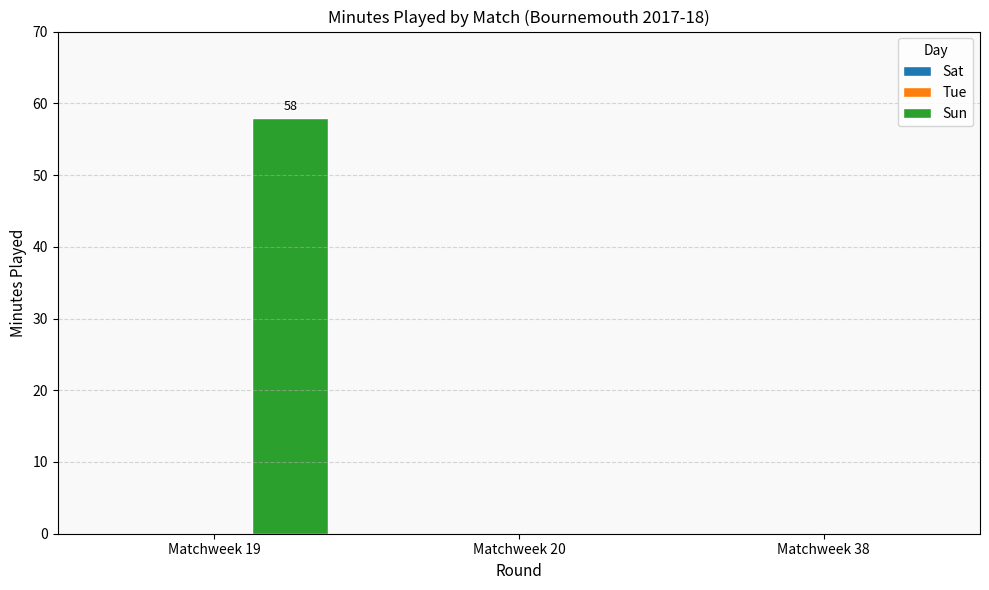

Reading left to right, what are all the values shown in this chart?

Matchweek 19=58	Matchweek 20=0	Matchweek 38=0